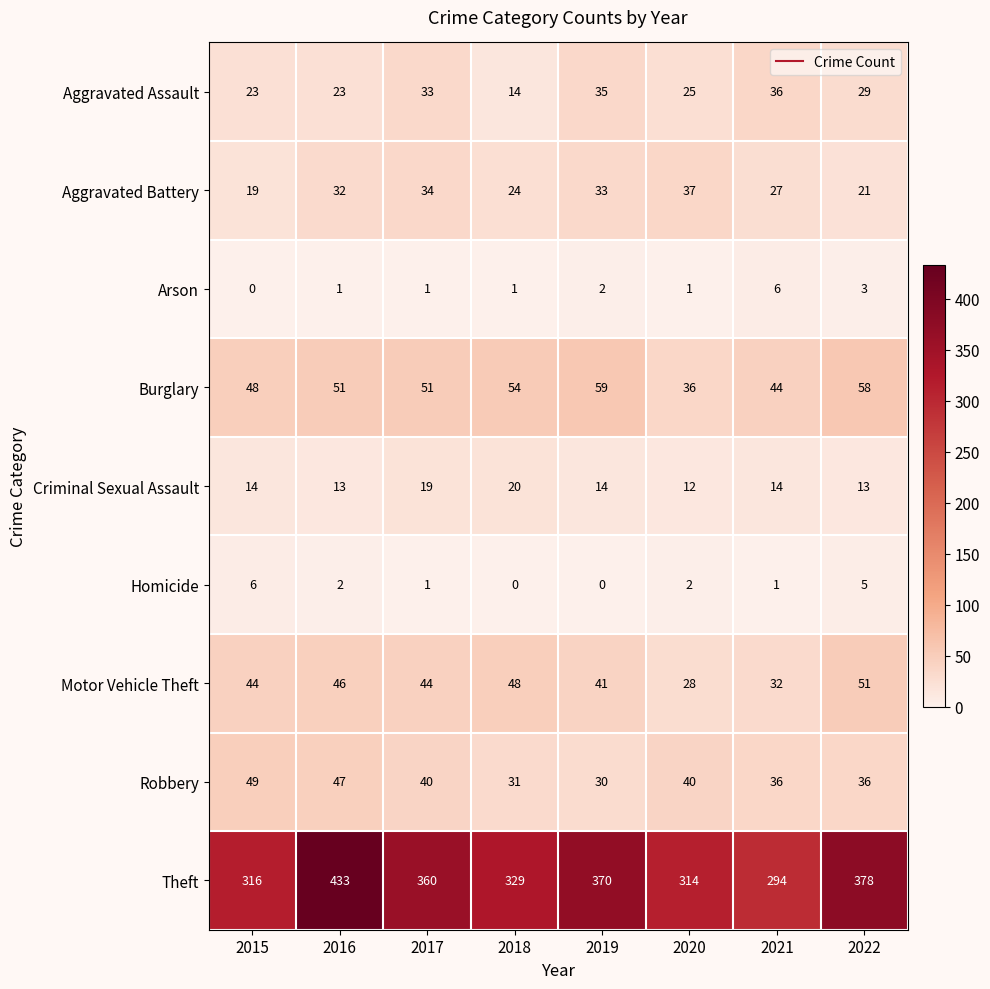

At which category does the chart reach its peak across all series?

2016